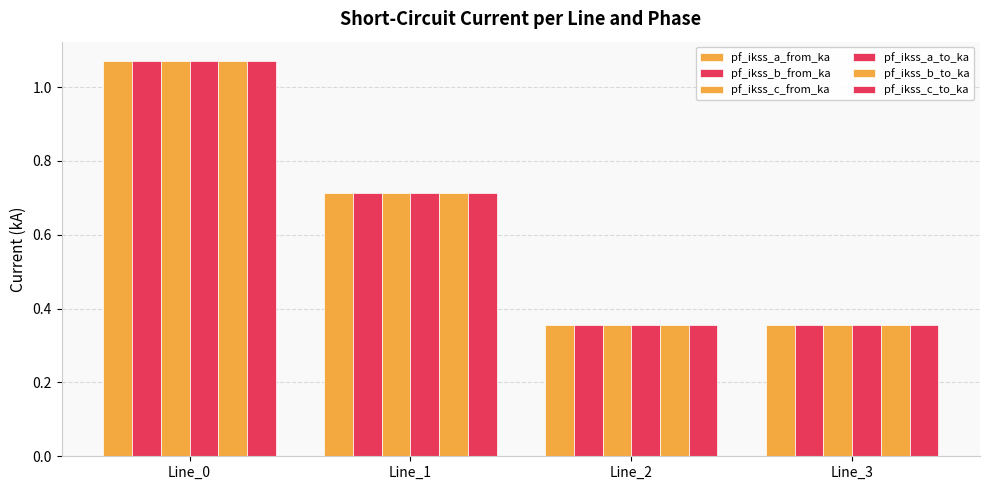

At which category does the chart reach its minimum across all series?

Line_3